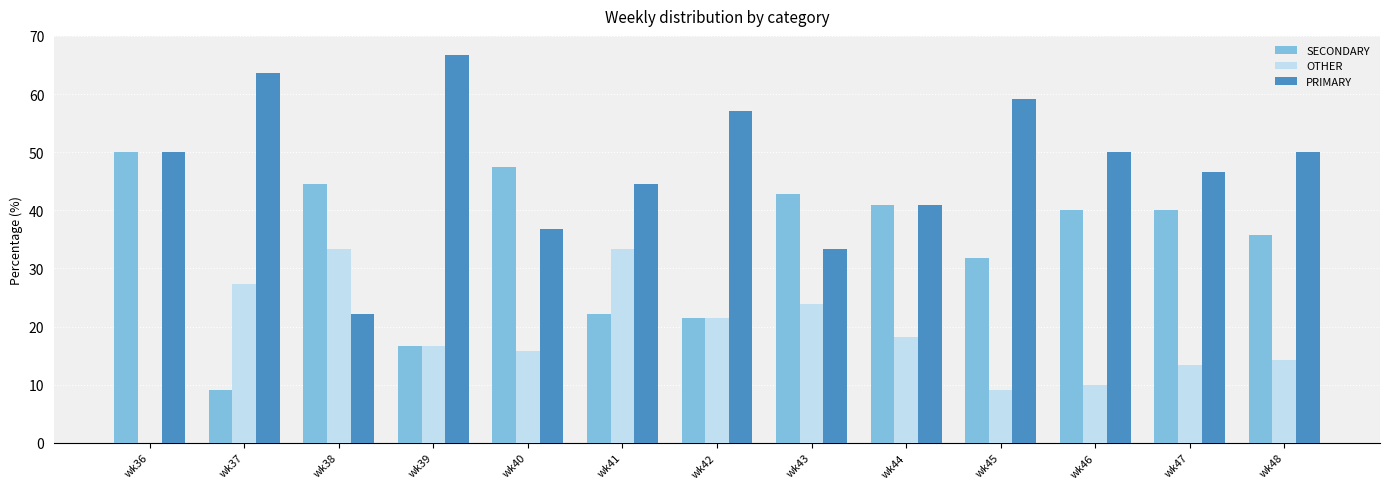

What is the sum of all OTHER values?

236.5